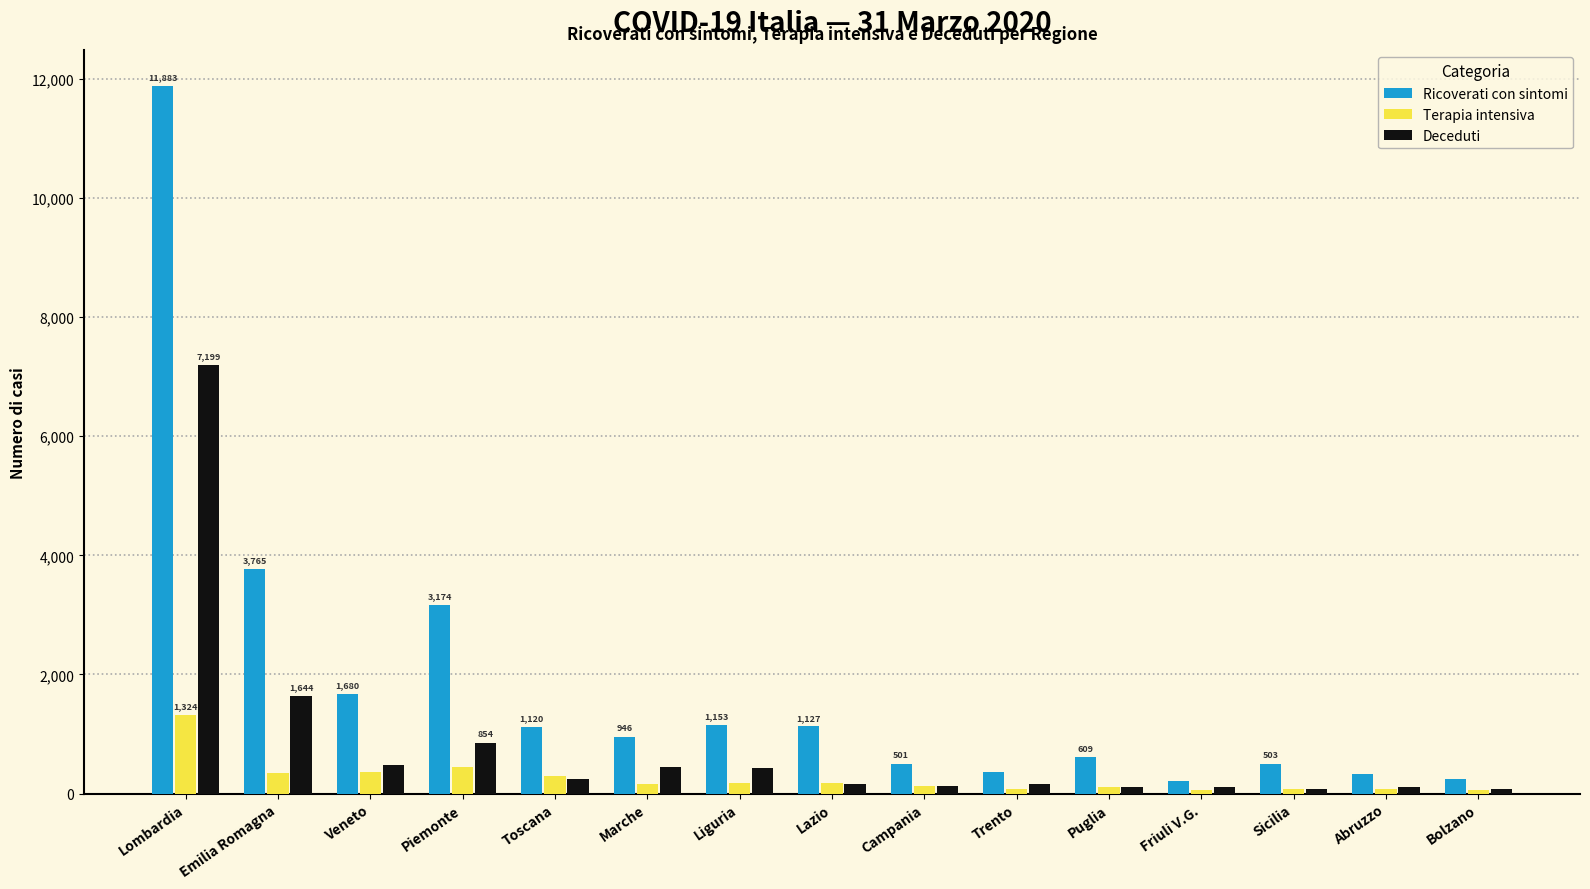

Which series has the widest spread of values?

Ricoverati con sintomi